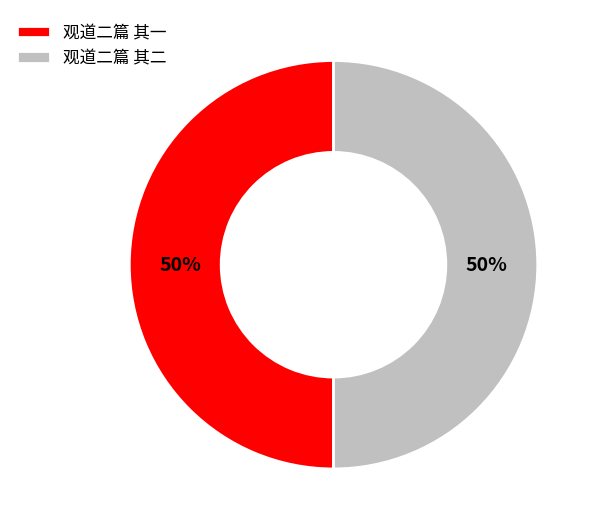

Is the sum of 观道二篇 其一 and 观道二篇 其二 greater than half?

Yes